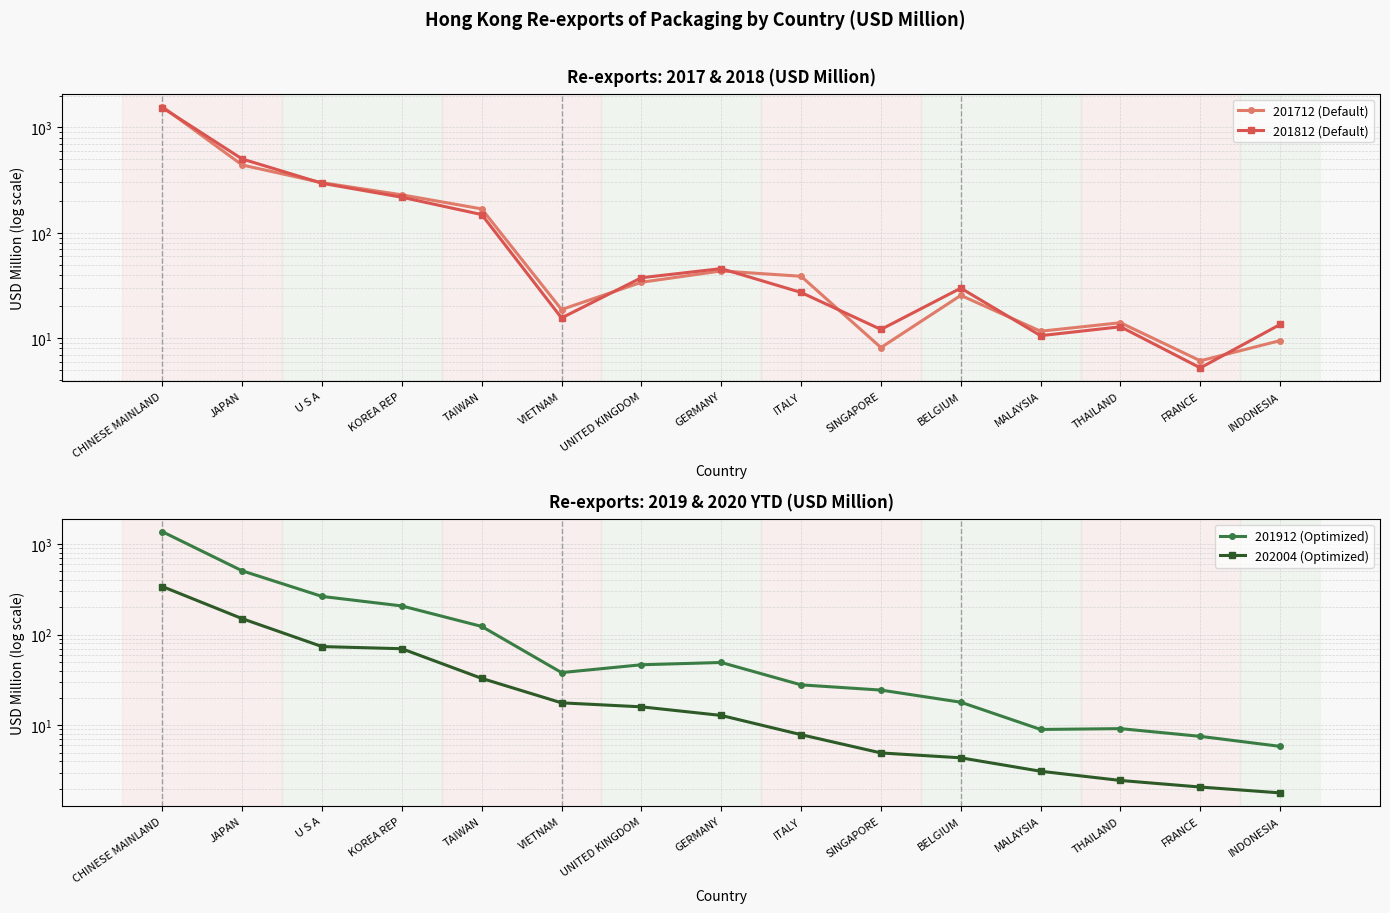

At which label is 201912 (Optimized) closest to 686?

JAPAN